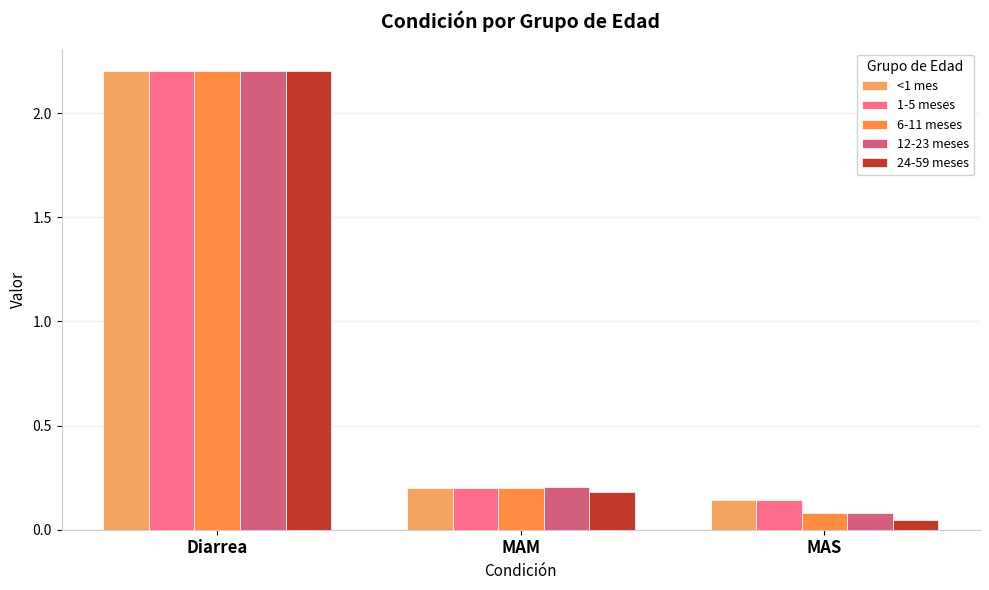

Reading left to right, transcribe all the data shown in this chart.

<1 mes: 2.2	0.2	0.1
1-5 meses: 2.2	0.2	0.1
6-11 meses: 2.2	0.2	0.1
12-23 meses: 2.2	0.2	0.1
24-59 meses: 2.2	0.2	0.0